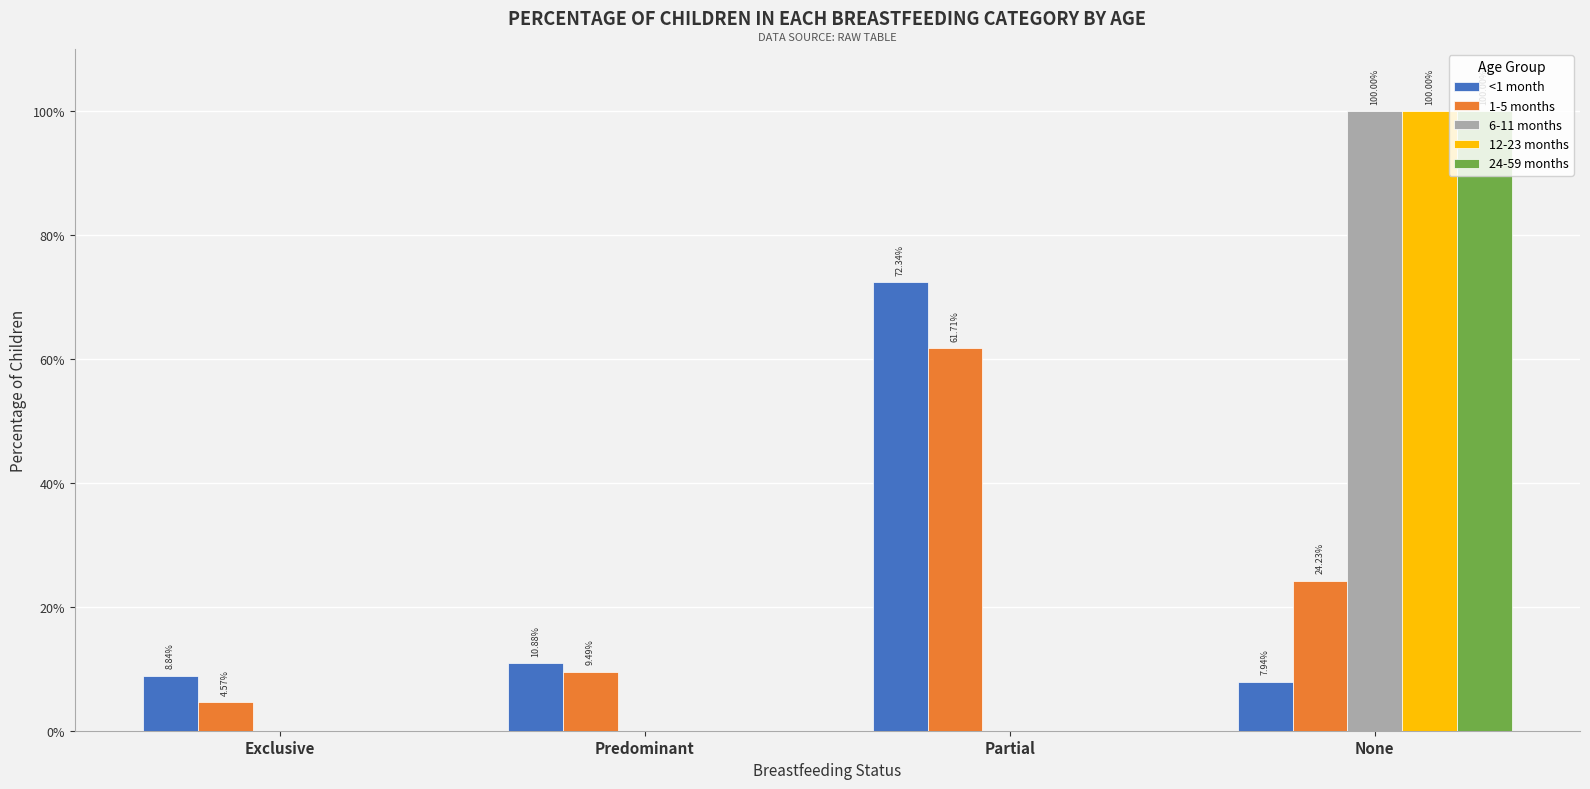

What are all the series names shown in the legend?

<1 month, 1-5 months, 6-11 months, 12-23 months, 24-59 months